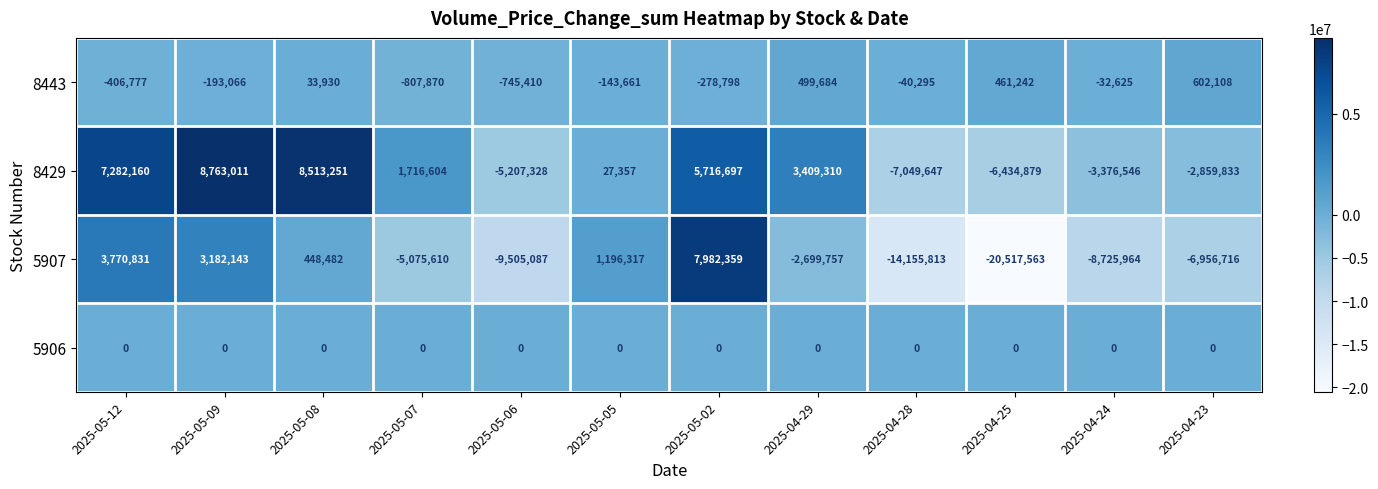

At which label does 8443 first exceed -40295?

2025-05-08